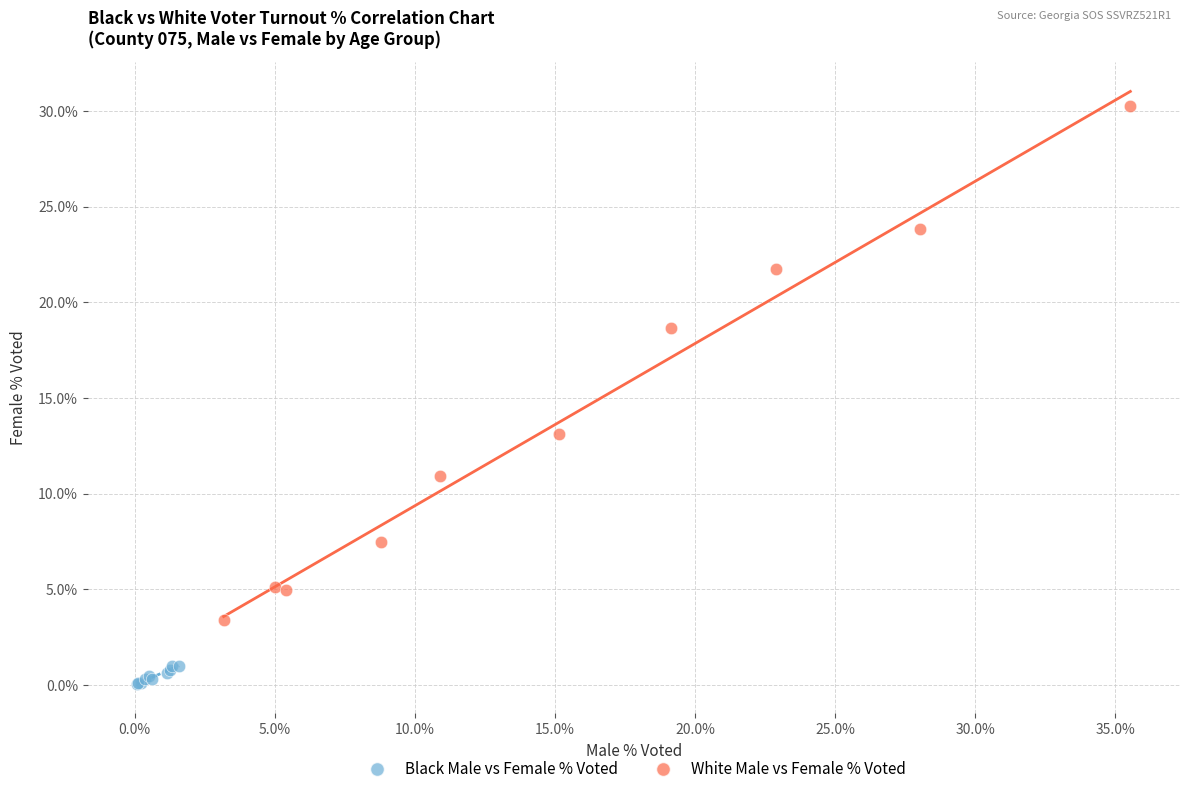

Which series has the largest Y range (max minus min)?

White Male vs Female % Voted